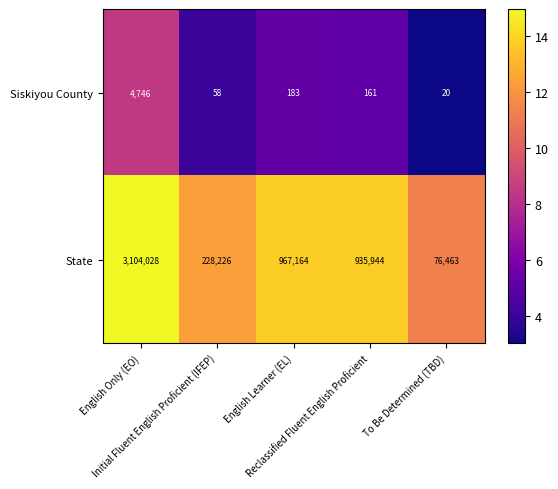

Rank the series by their maximum value, from highest to lowest.

State, Siskiyou County